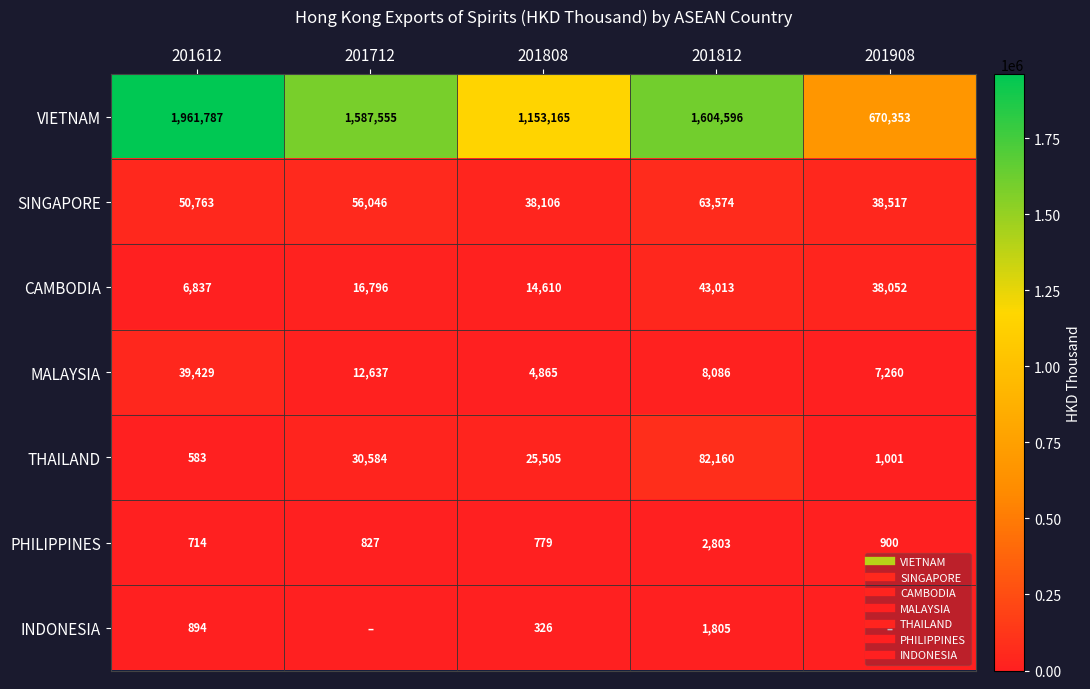

How many data points does each series have?

5